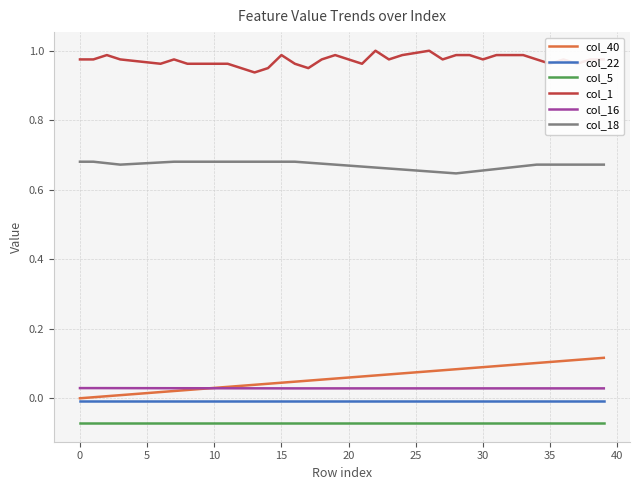

True or false: col_18 and col_1 cross at least once.

False